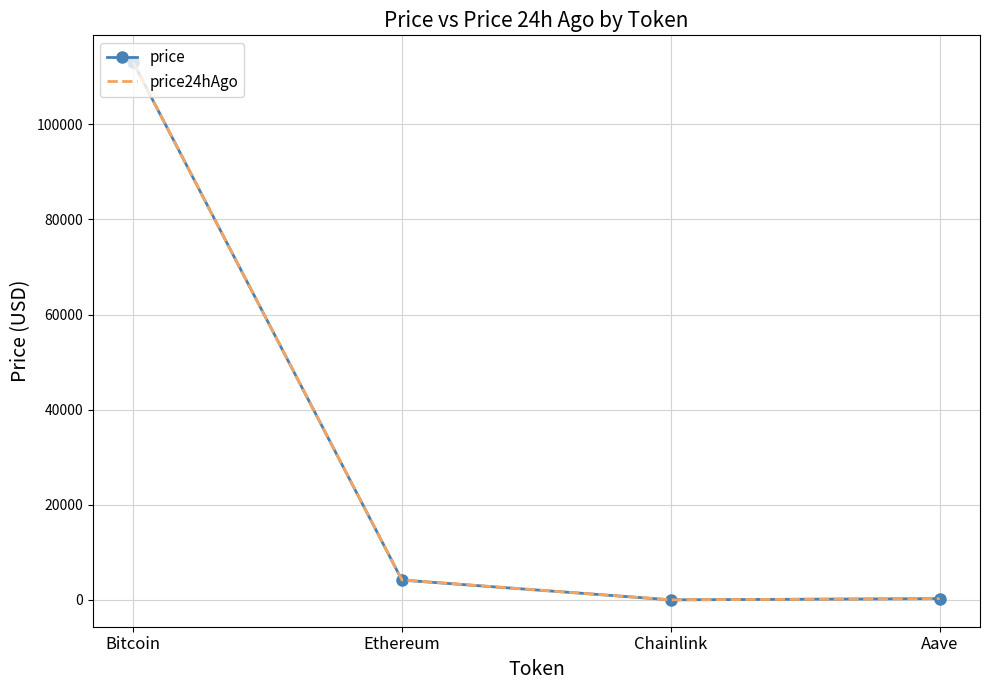

Which series has the largest range (max minus min)?

price